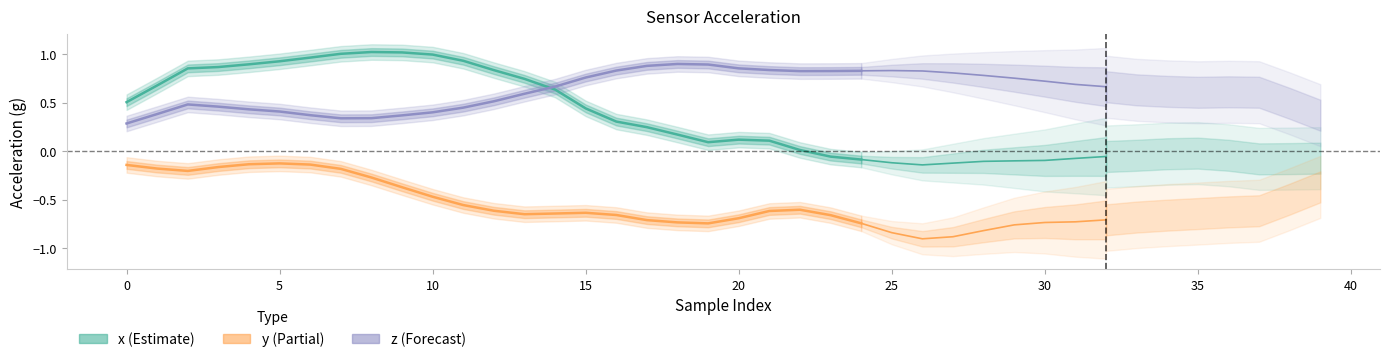

How many times do x and z cross each other?

1